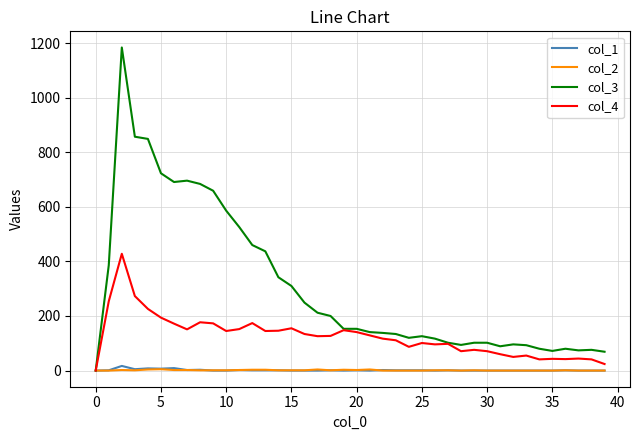

Which series has the largest total across all categories?

col_3